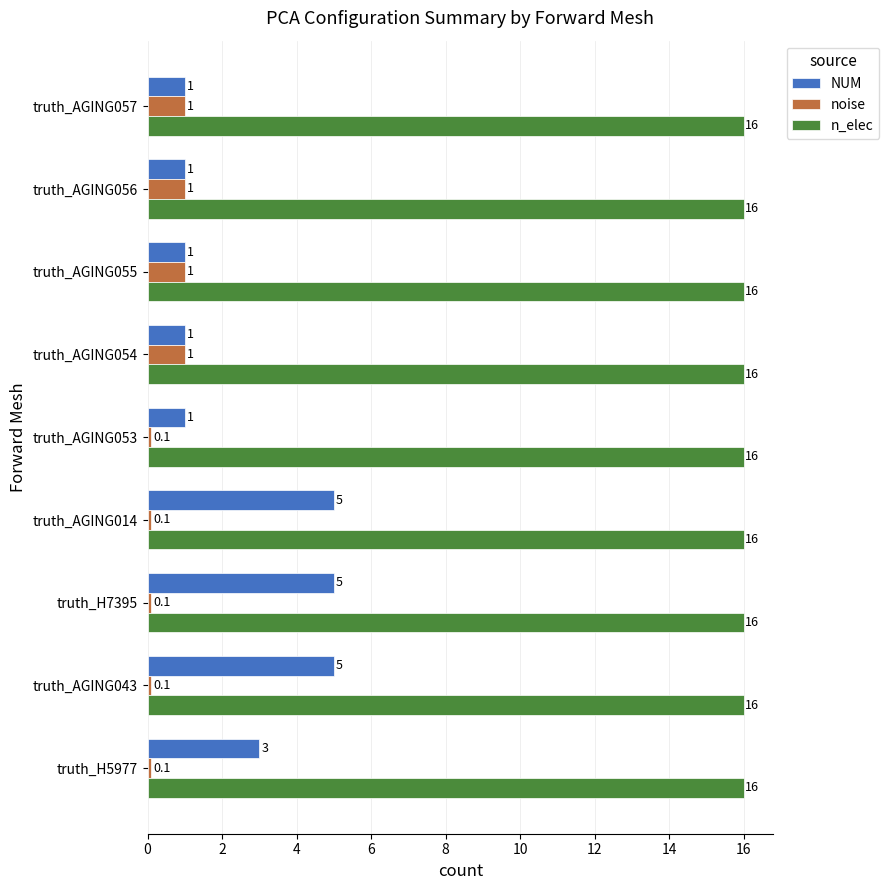

Which series has the largest total across all categories?

n_elec